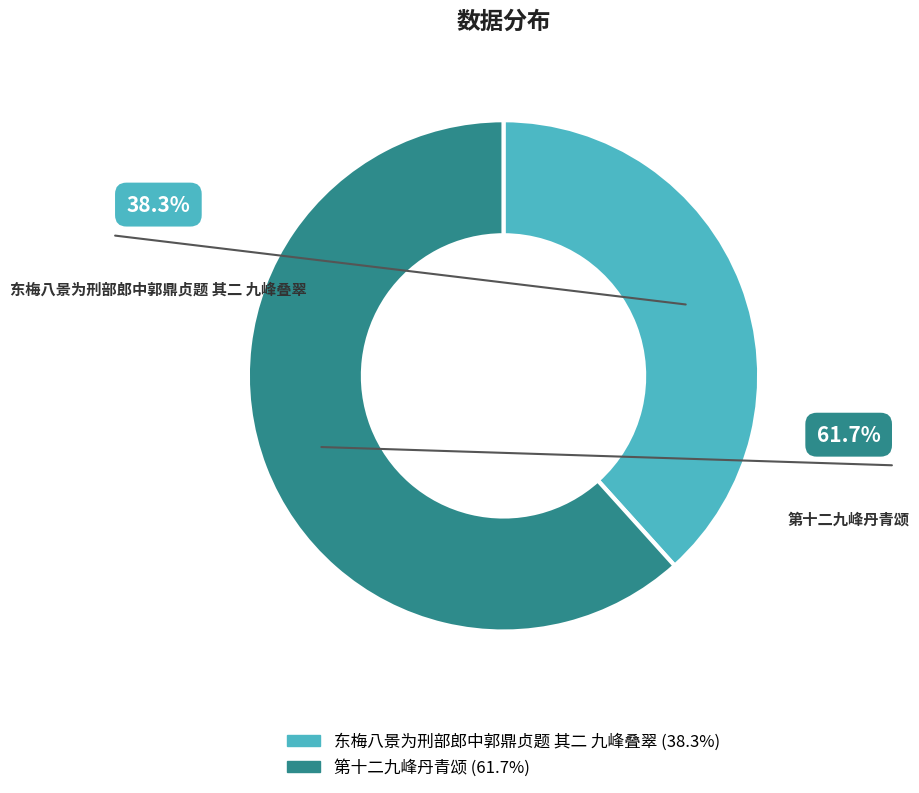

Count the number of slices in the pie.

2